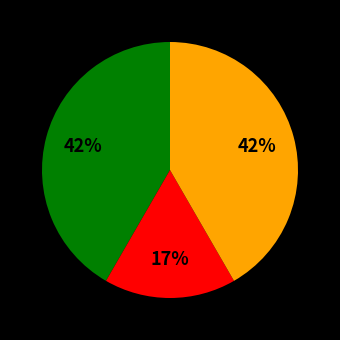

To the nearest percent, what is the average slice percentage?

33%